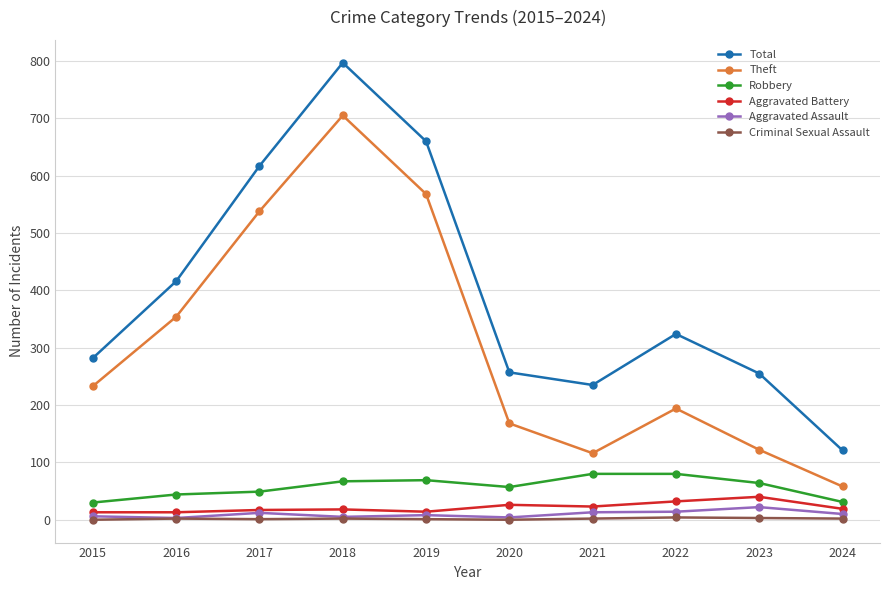

What is the value of the Total point at the 9th from the left?

255